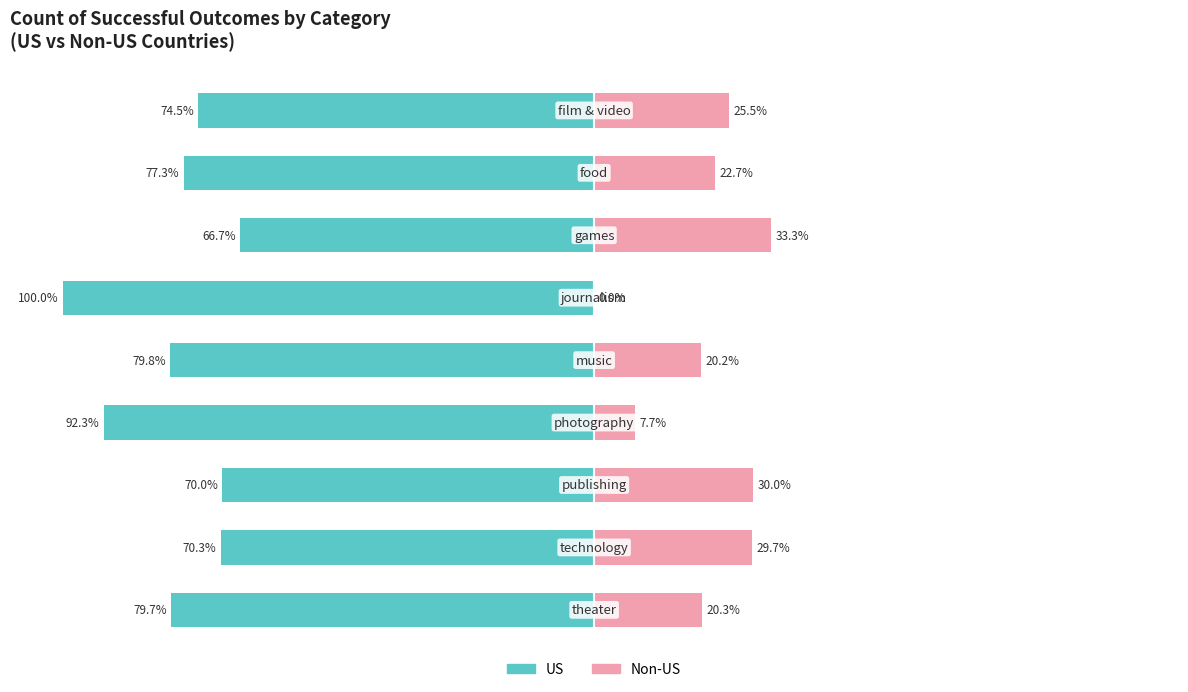

What is the value of the US bar at the 2nd from the left?

-77.3